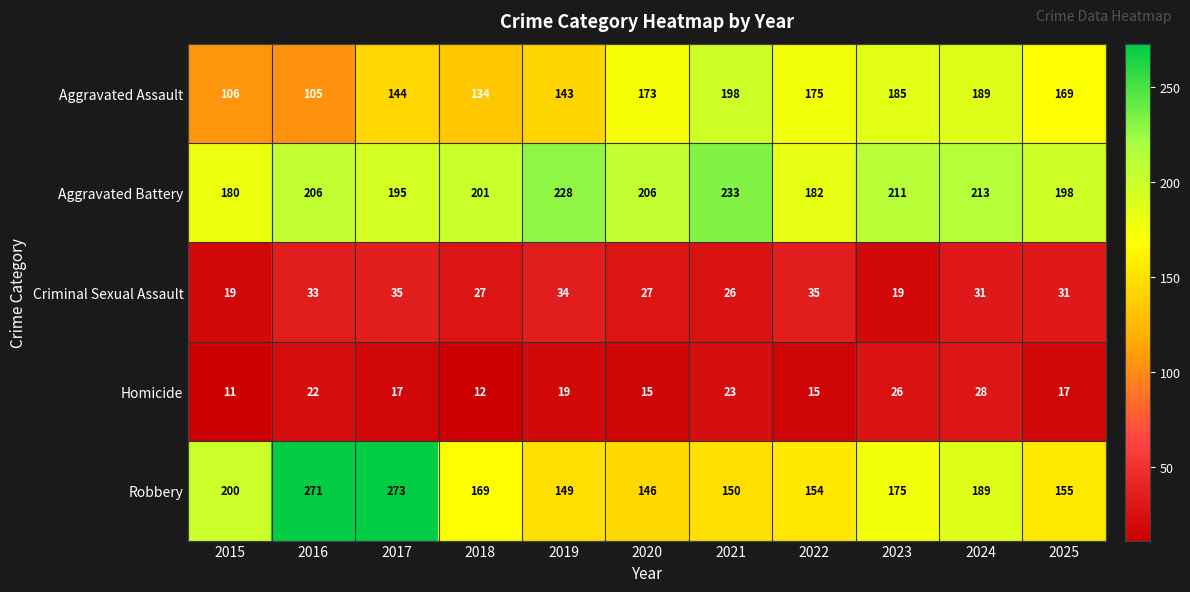

True or false: Robbery has a value of 369 at 2017.

False